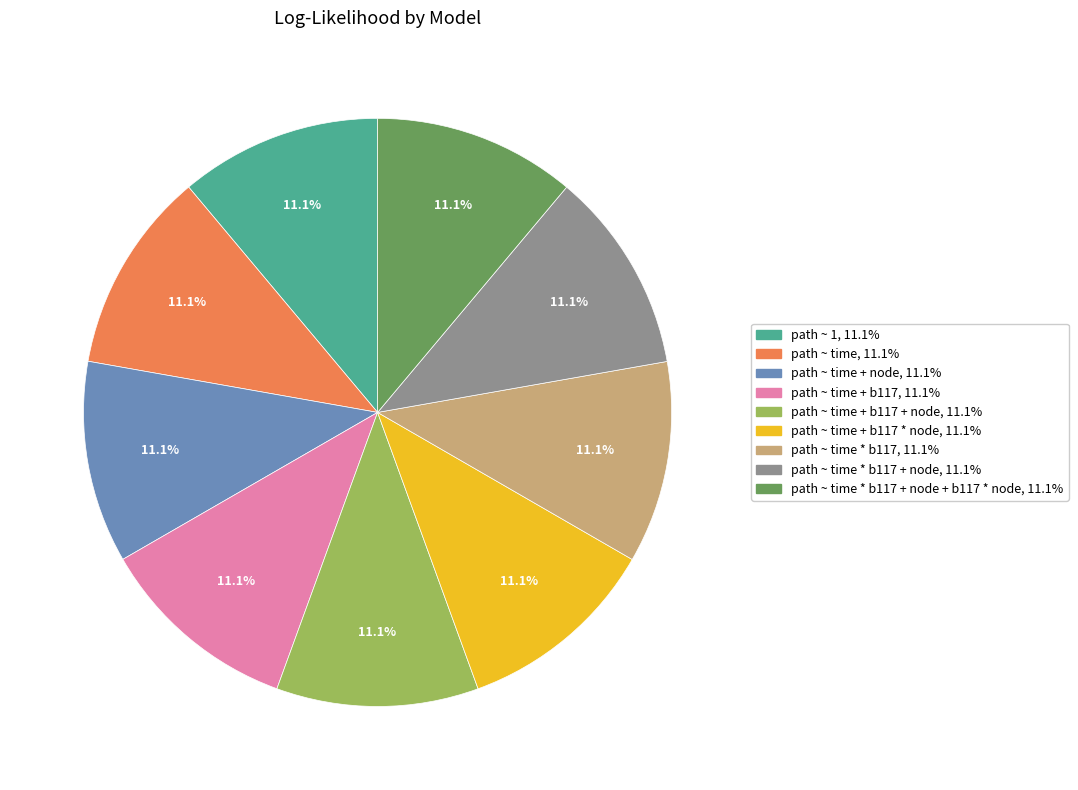

How many slices are in this pie chart?

9